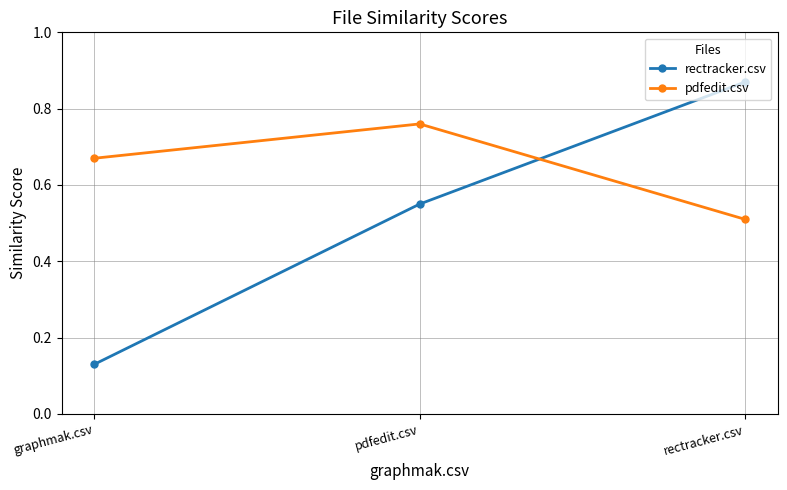

What is the difference between the second highest and minimum values in the pdfedit.csv series?

0.2